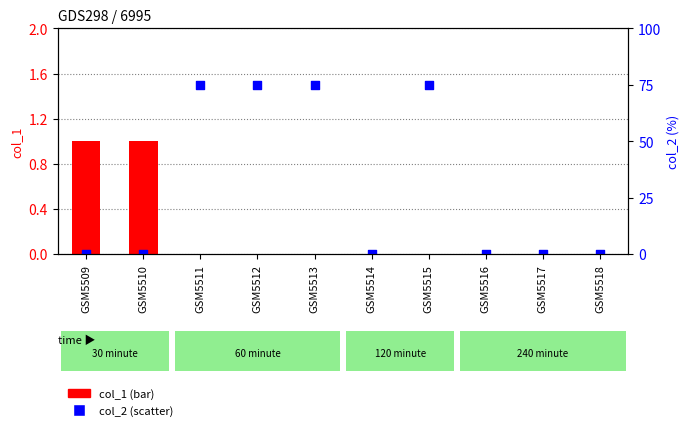

Which series has the widest spread of Y values?

col_2